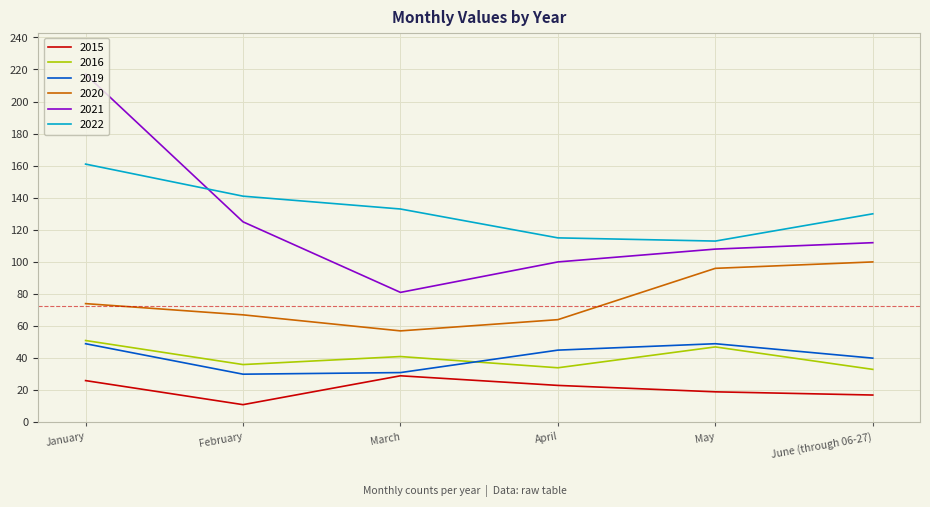

What are all the series names shown in the legend?

2015, 2016, 2019, 2020, 2021, 2022